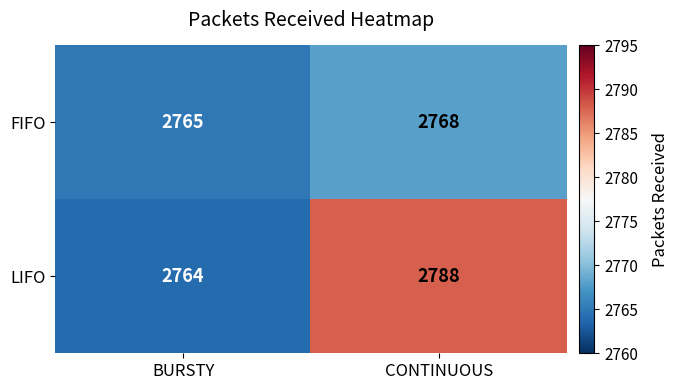

At how many categories does at least one series exceed 2776?

1